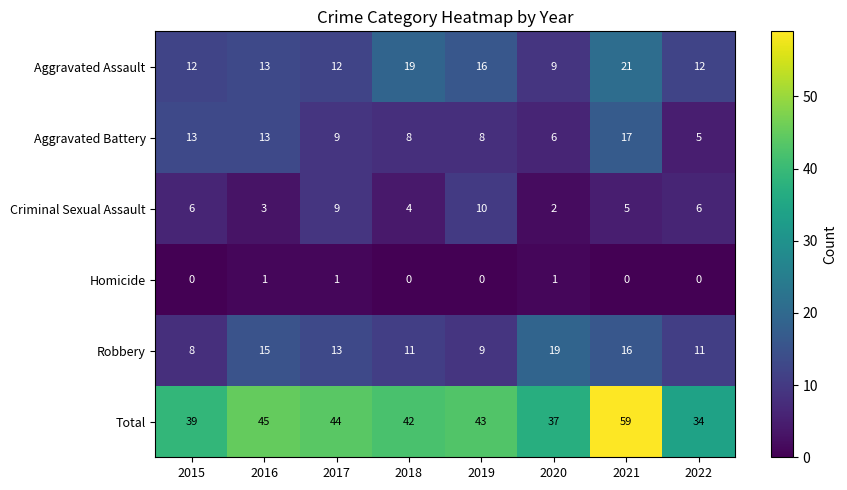

How many distinct data groups are displayed?

6